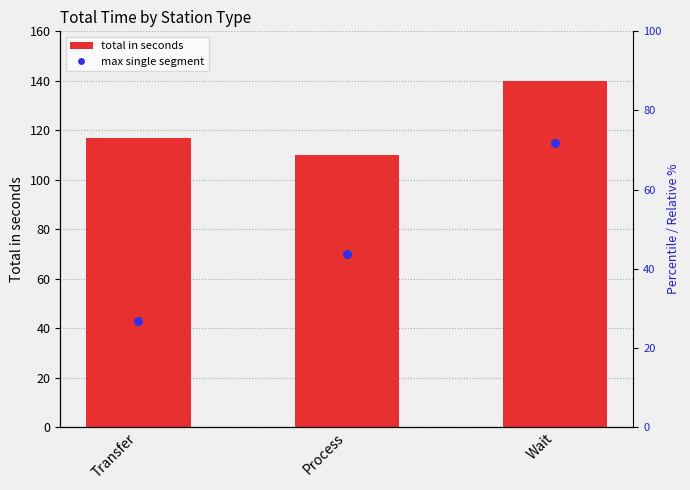

Which series has the largest total across all categories?

total in seconds